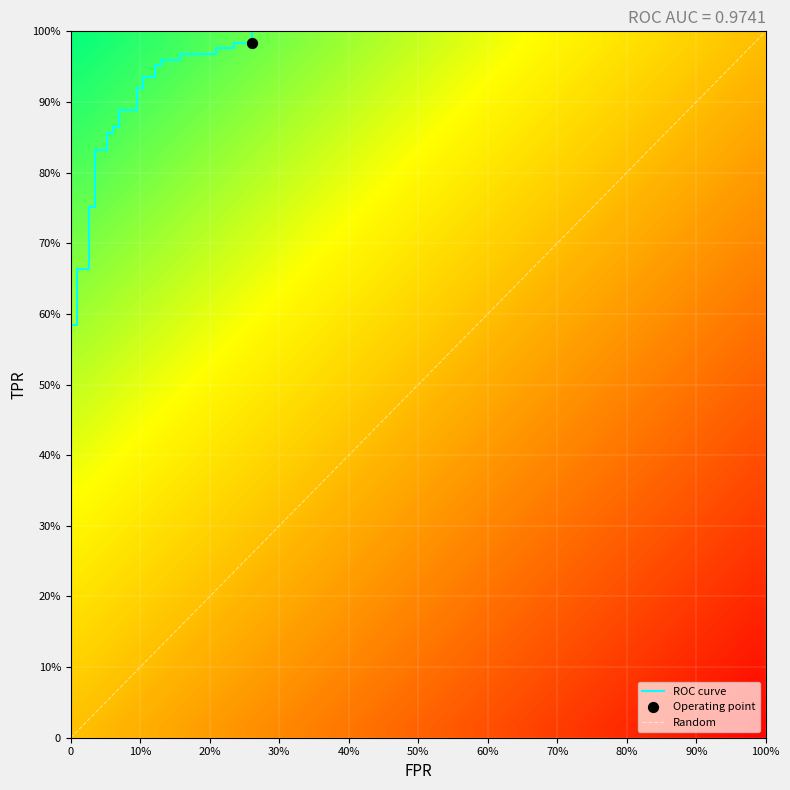

Is the value of tpr at 14 greater than the value of fpr at 22?

Yes